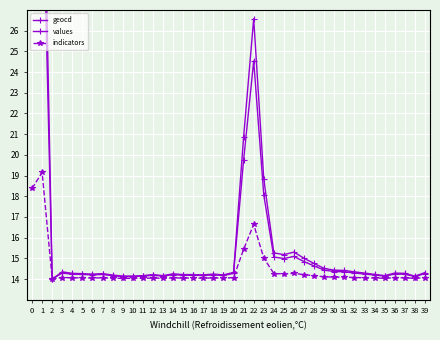

Rank the series at 8 from highest to lowest value.

values, geocd, indicators